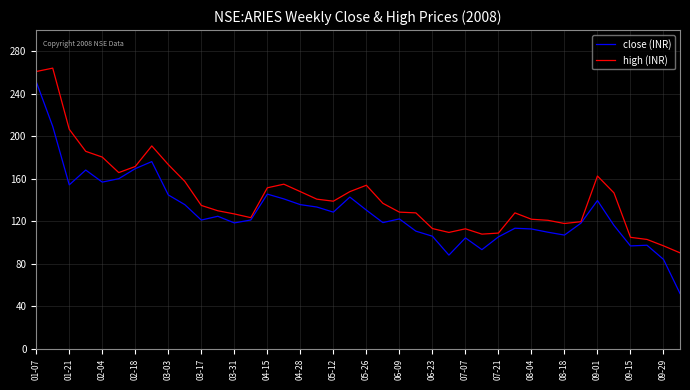

List the series in order of their overall mean, highest first.

high (INR), close (INR)